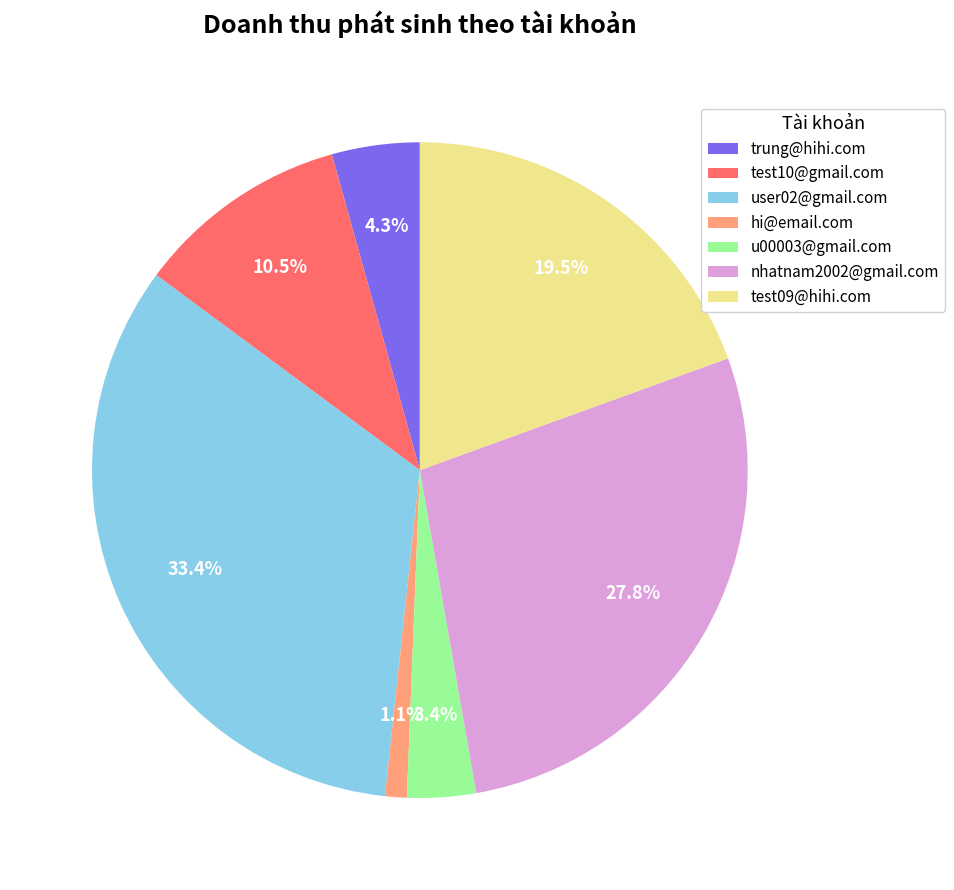

To the nearest percent, what is the combined percentage of trung@hihi.com and user02@gmail.com?

38%